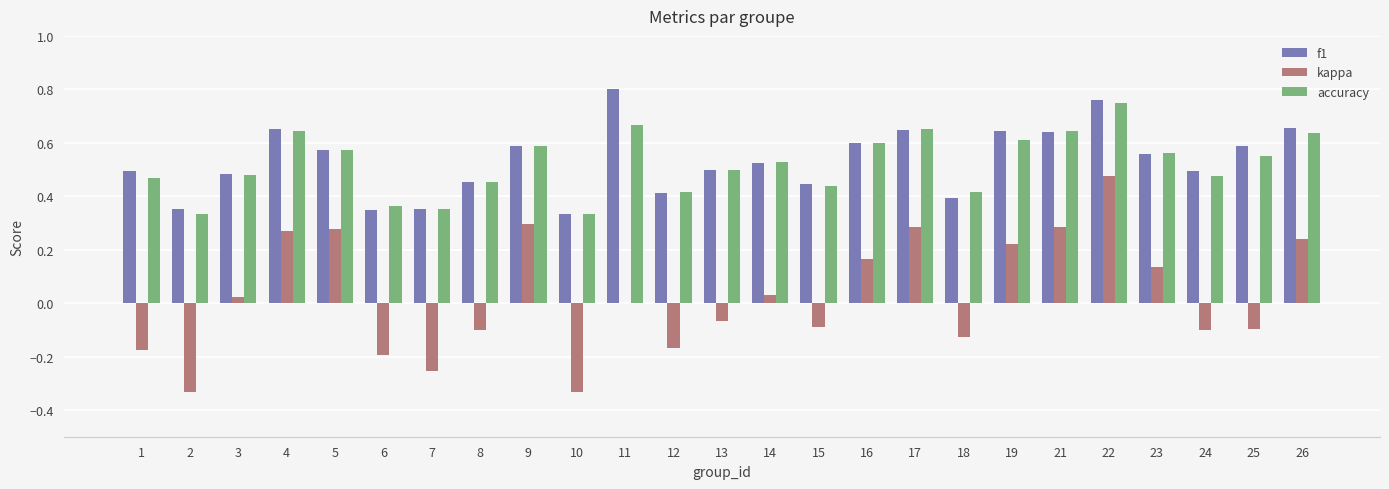

The value of f1 at 14 is 0.5. True or false?

True